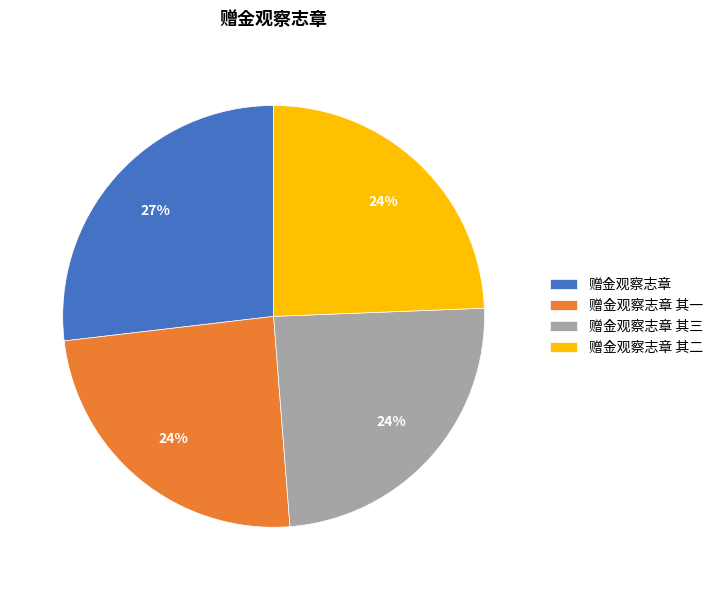

What is the ratio of the value at 赠金观察志章 其一 to the value at 赠金观察志章 其二?

1.0